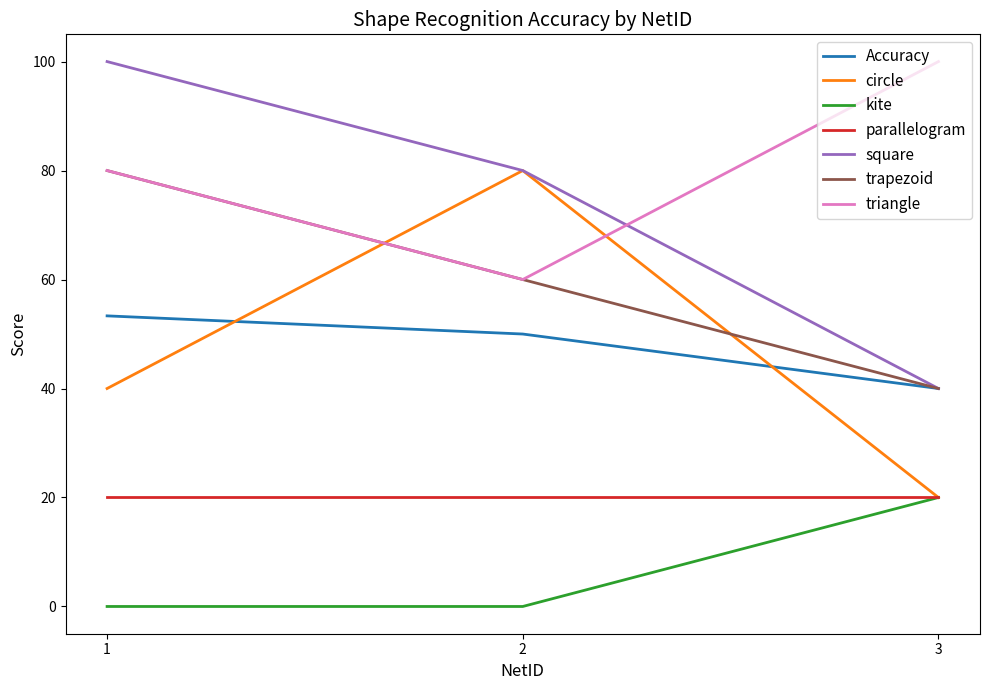

Count the square values in the range 40 to 100.

3